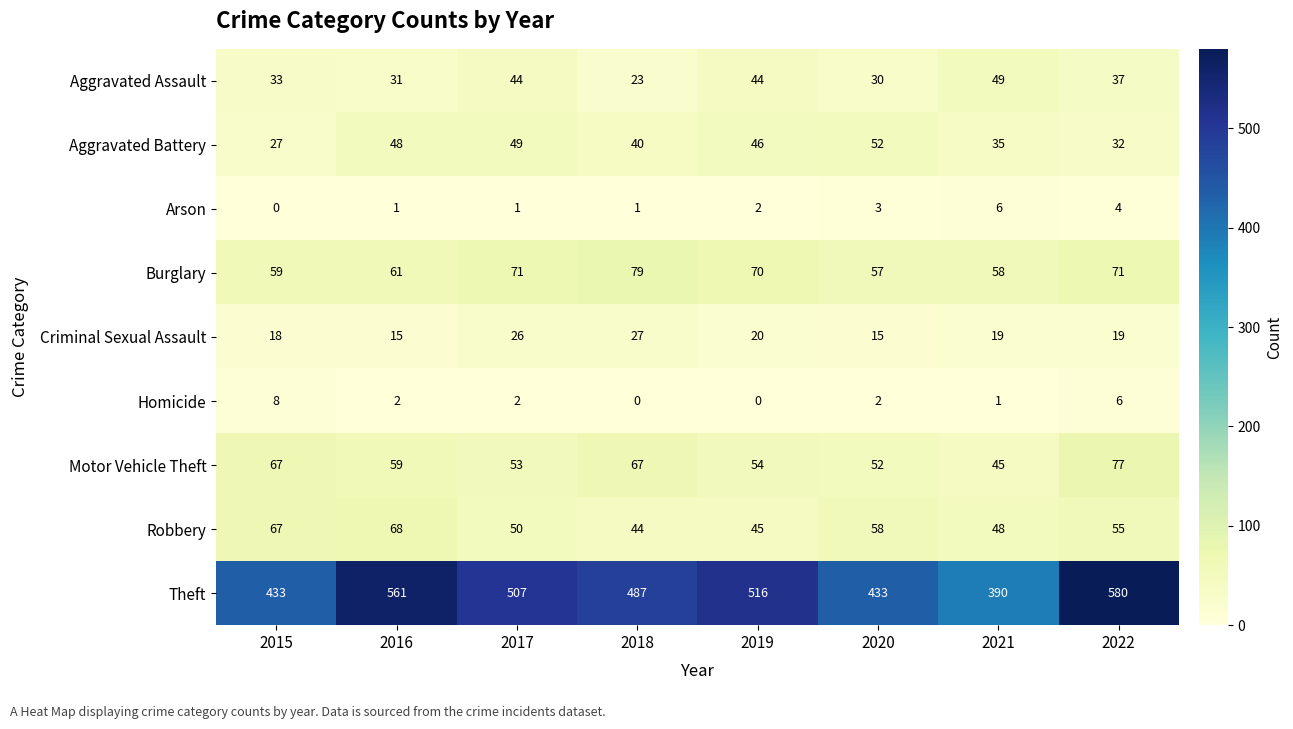

At which label is Motor Vehicle Theft closest to 61?

2016